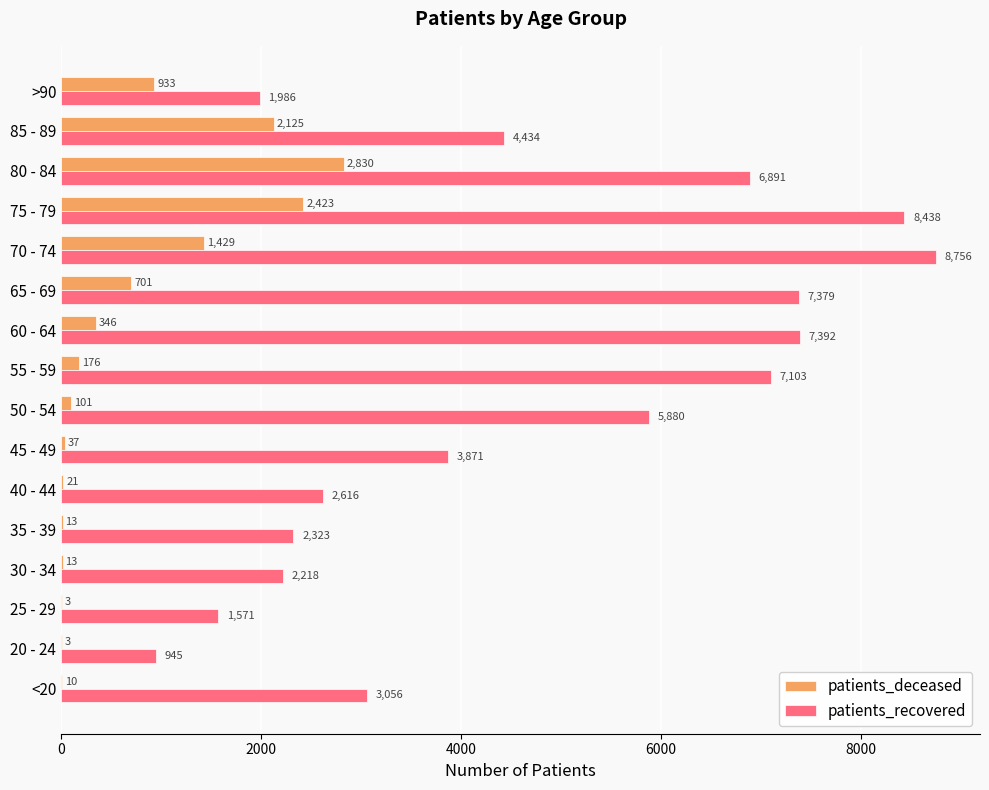

The value of patients_recovered at >90 is 1986. True or false?

True